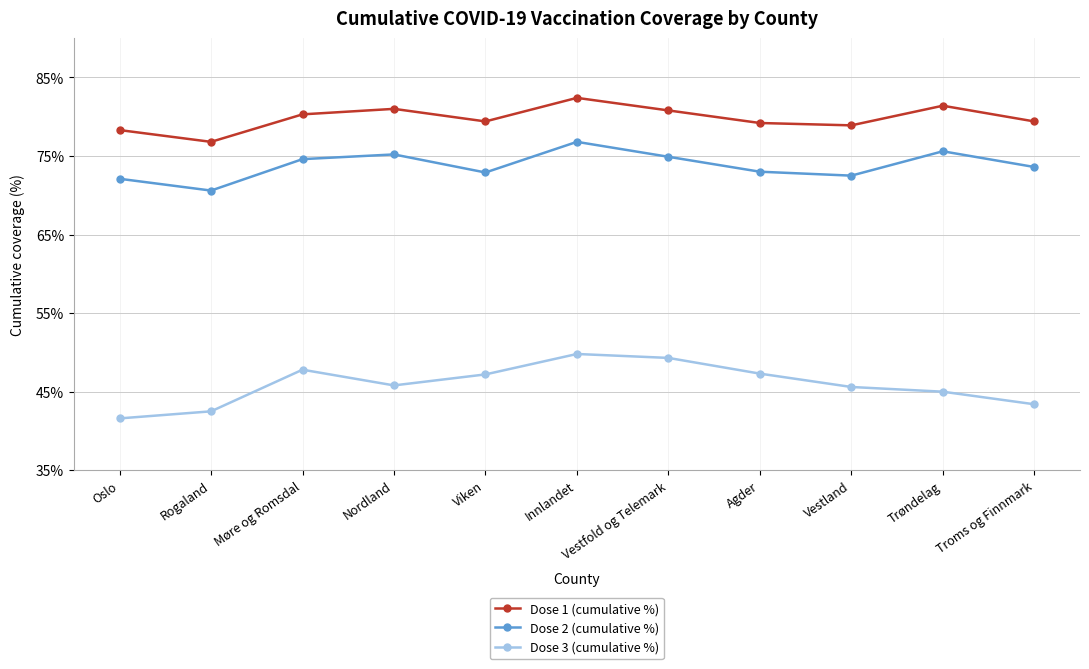

What is the difference between the highest and lowest values at Oslo?

36.7